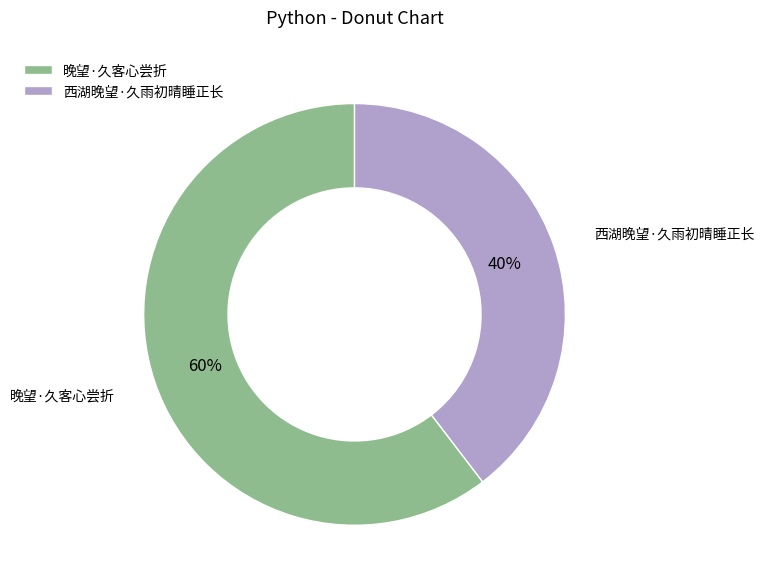

How many segments does this pie chart have?

2